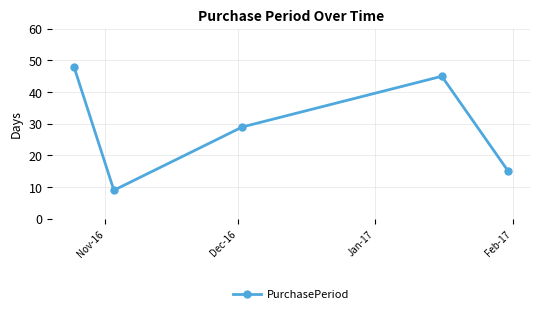

What is the value of the 1st point from the left?

48